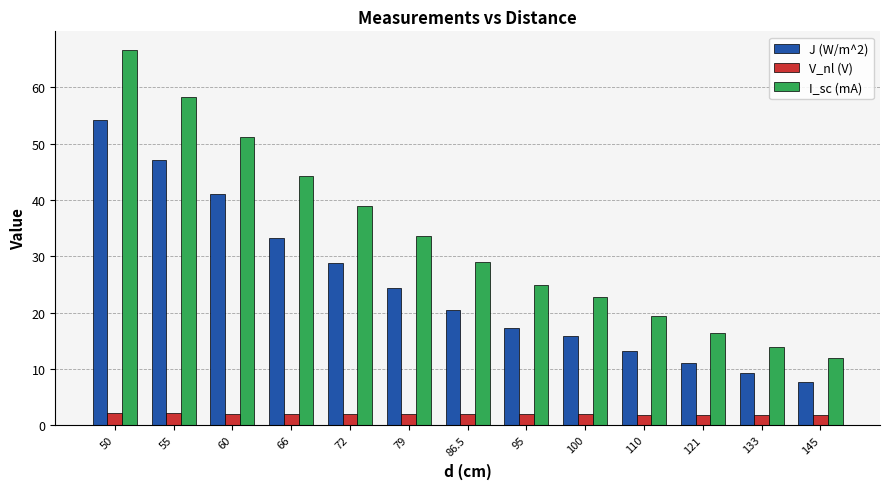

Rank the series by their maximum value, from lowest to highest.

V_nl (V), J (W/m^2), I_sc (mA)